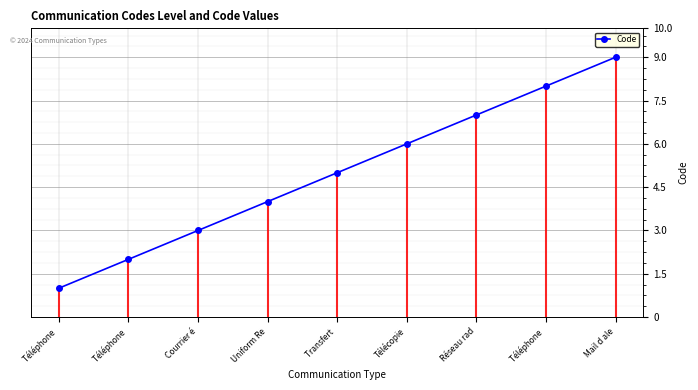

List the labels in order of value, smallest first.

Téléphone , Téléphone , Courrier é, Uniform Re, Transfert , Télécopie, Réseau rad, Téléphone , Mail d ale